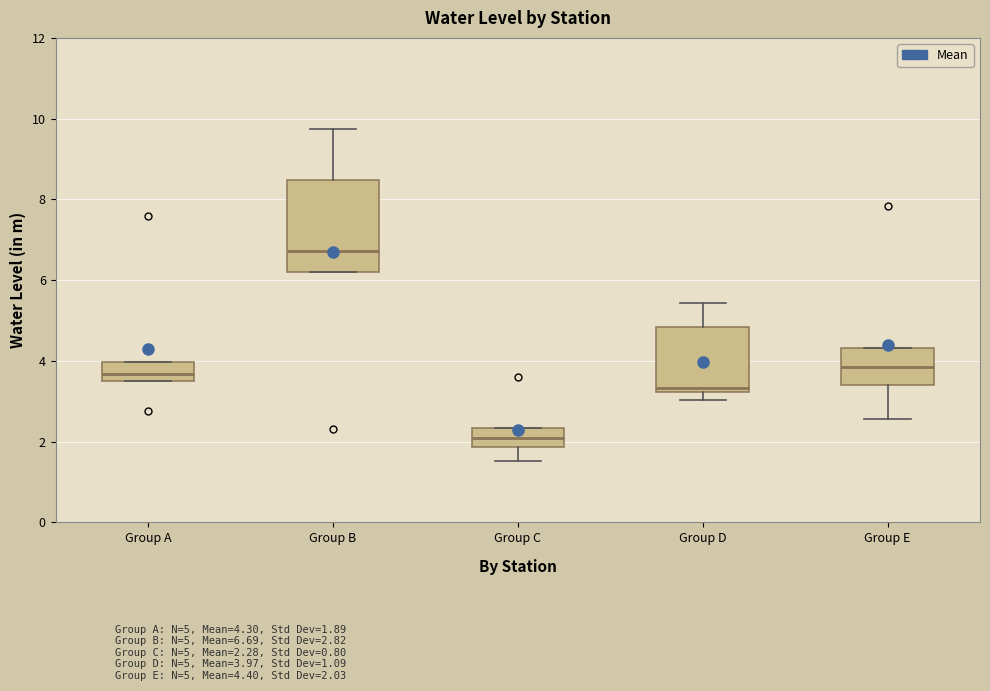

Comparing the boxes themselves (not the whiskers), which one is the tallest?

Group B